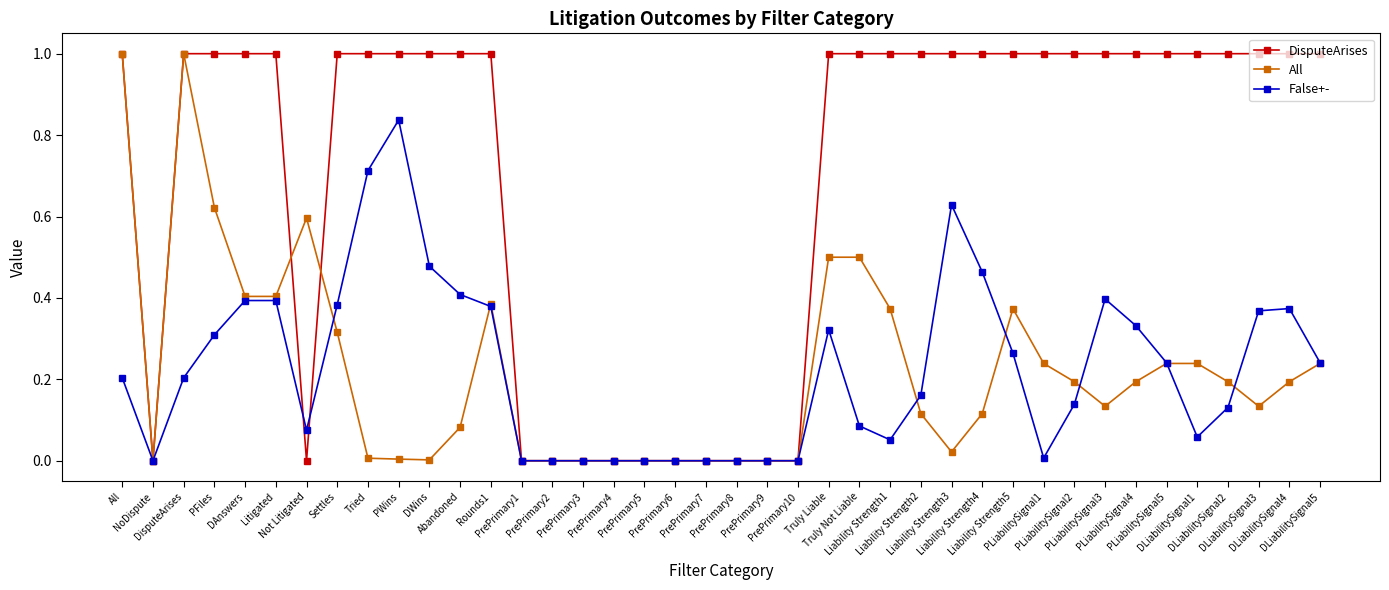

What is the greatest value displayed?

1.0